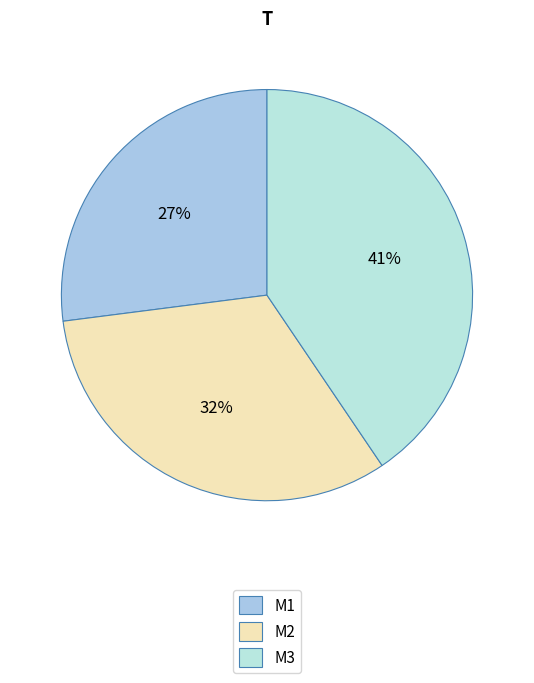

To the nearest percent, what percentage of the pie is M3?

41%